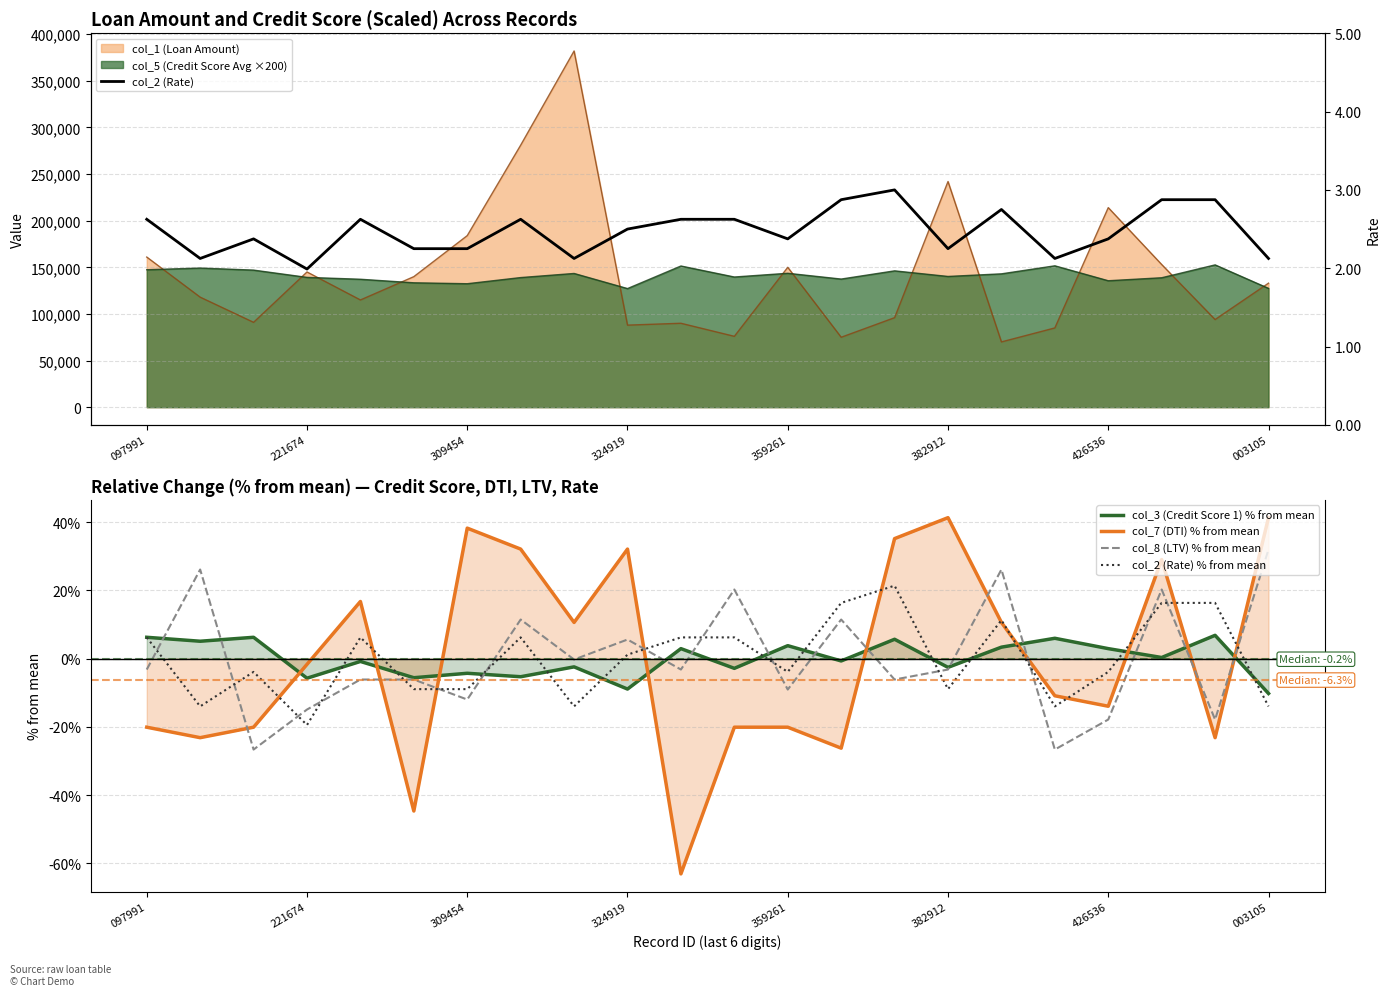

The value of col_8 (LTV) % from mean at 221674 is -10.3. True or false?

False